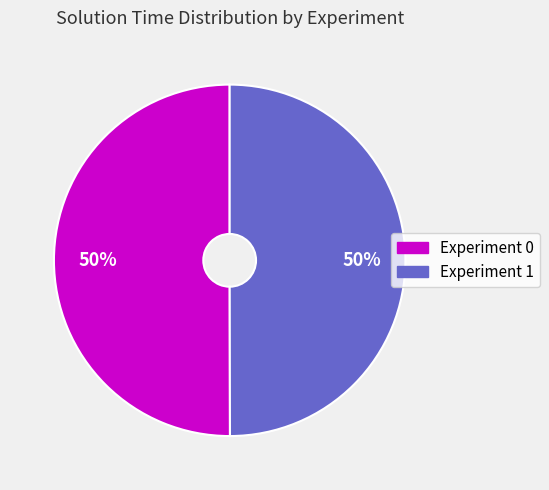

To the nearest percent, what is the combined percentage of Experiment 0 and Experiment 1?

100%